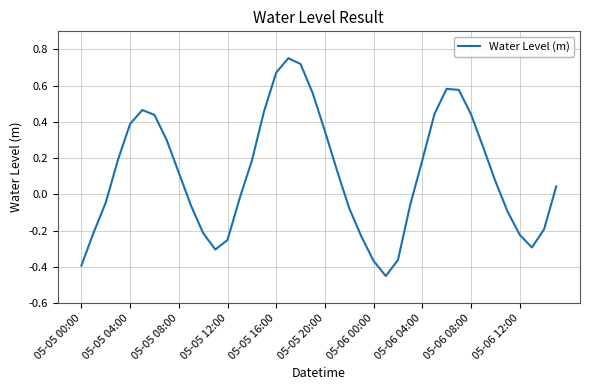

Reading left to right, extract all data points from this chart.

-0.4	-0.2	-0.0	0.2	0.4	0.5	0.4	0.3	0.1	-0.1	-0.2	-0.3	-0.3	-0.0	0.2	0.5	0.7	0.8	0.7	0.6	0.3	0.1	-0.1	-0.2	-0.4	-0.5	-0.4	-0.1	0.2	0.4	0.6	0.6	0.4	0.3	0.1	-0.1	-0.2	-0.3	-0.2	0.0